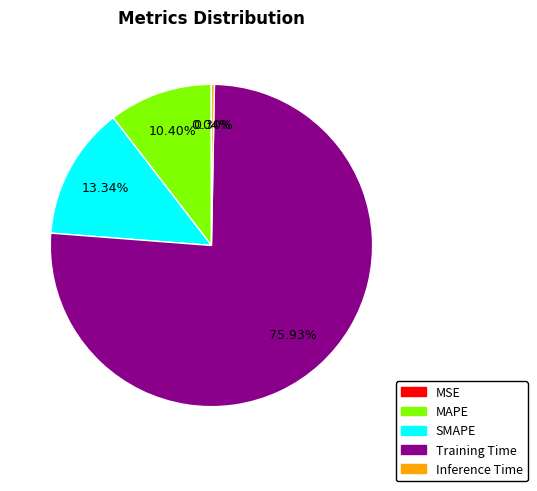

Is Training Time the majority of the pie?

Yes